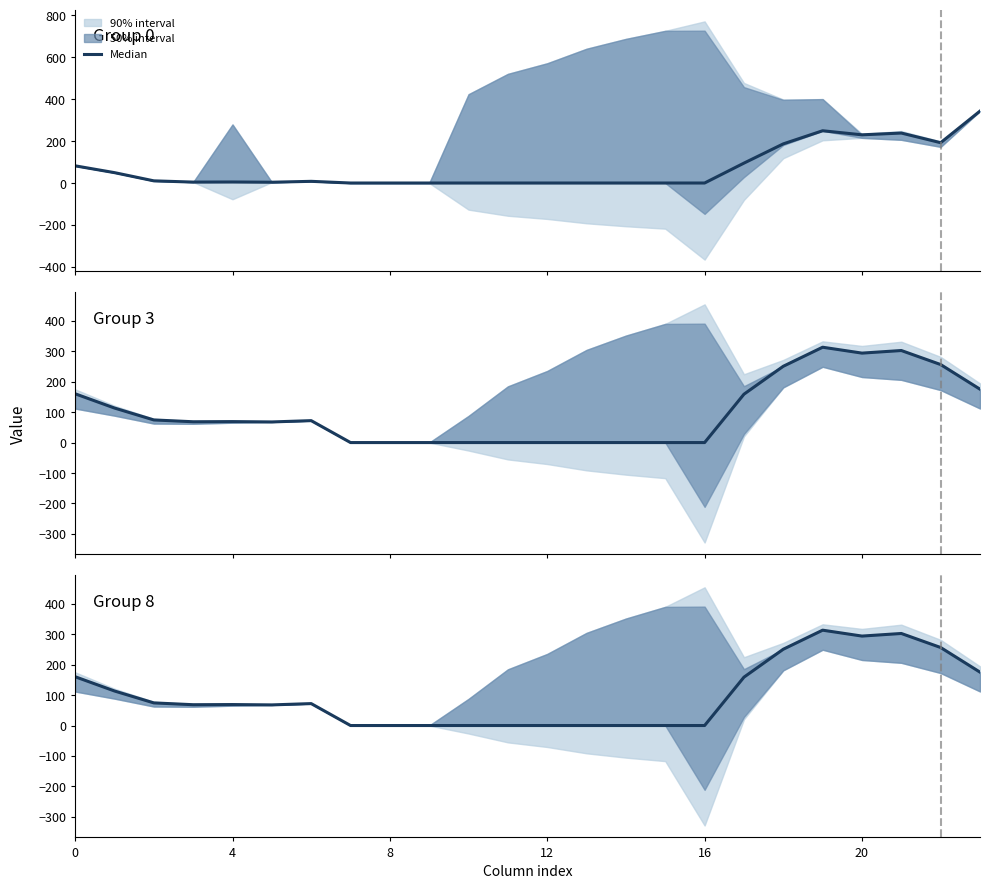

How many lines are shown in the chart?

1